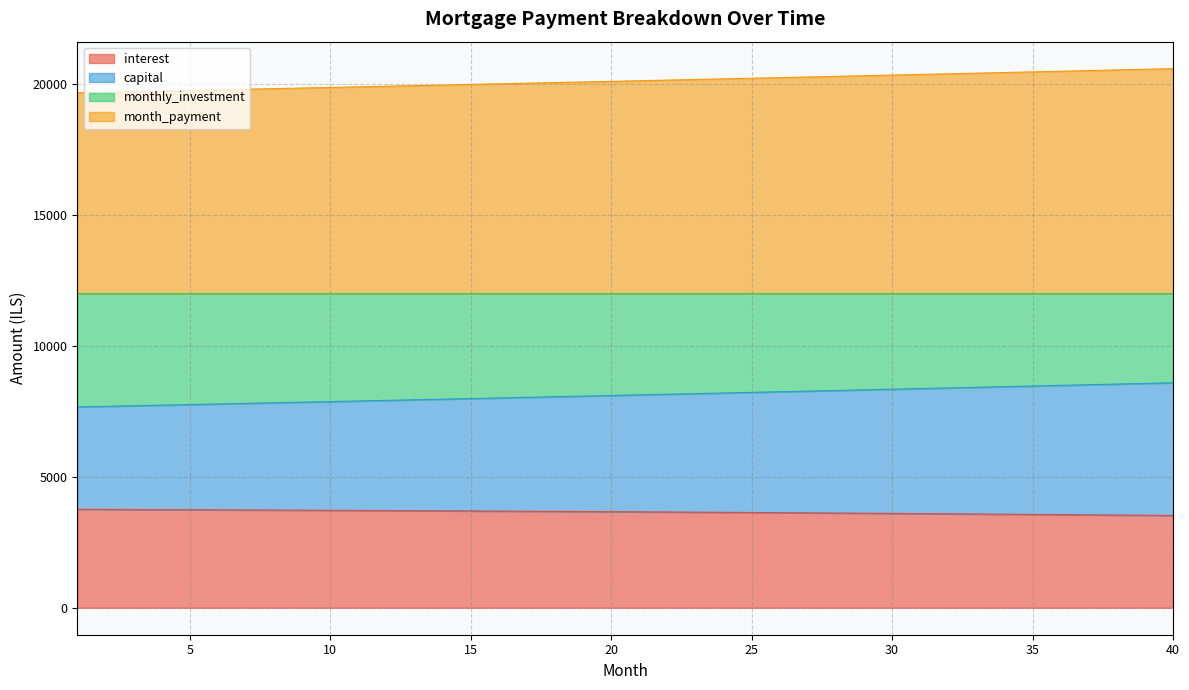

What is the total value across all series at 5?

19762.2